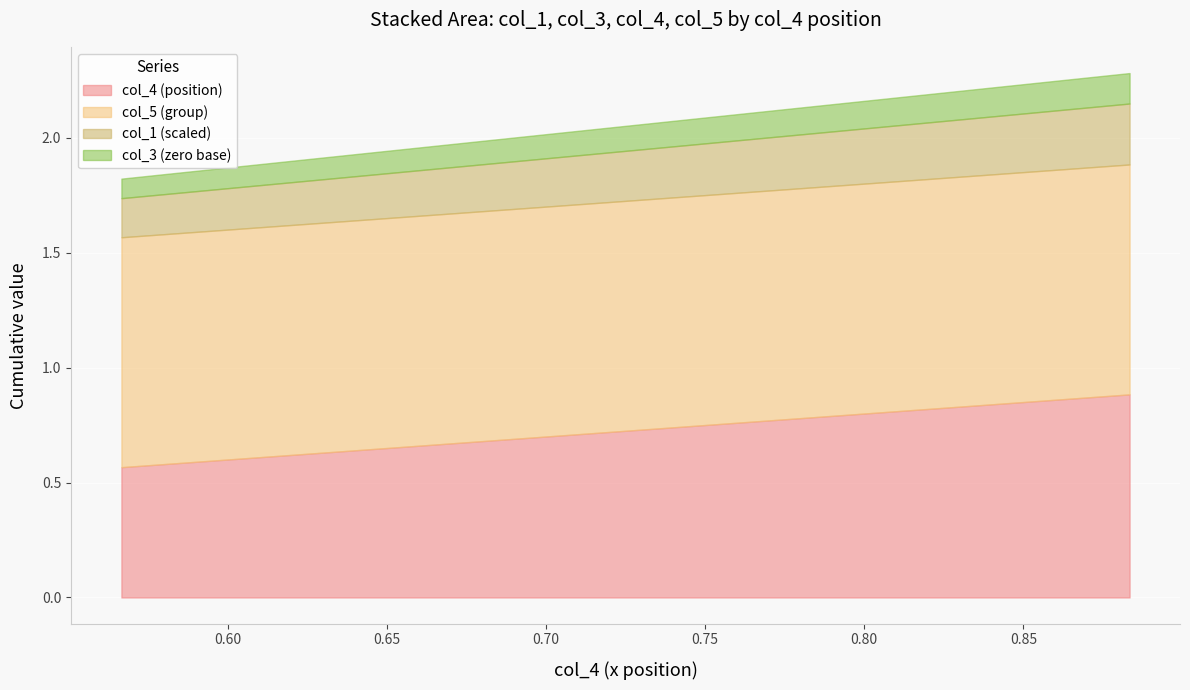

The value of col_5 at 0.63333 is 1.0. True or false?

True